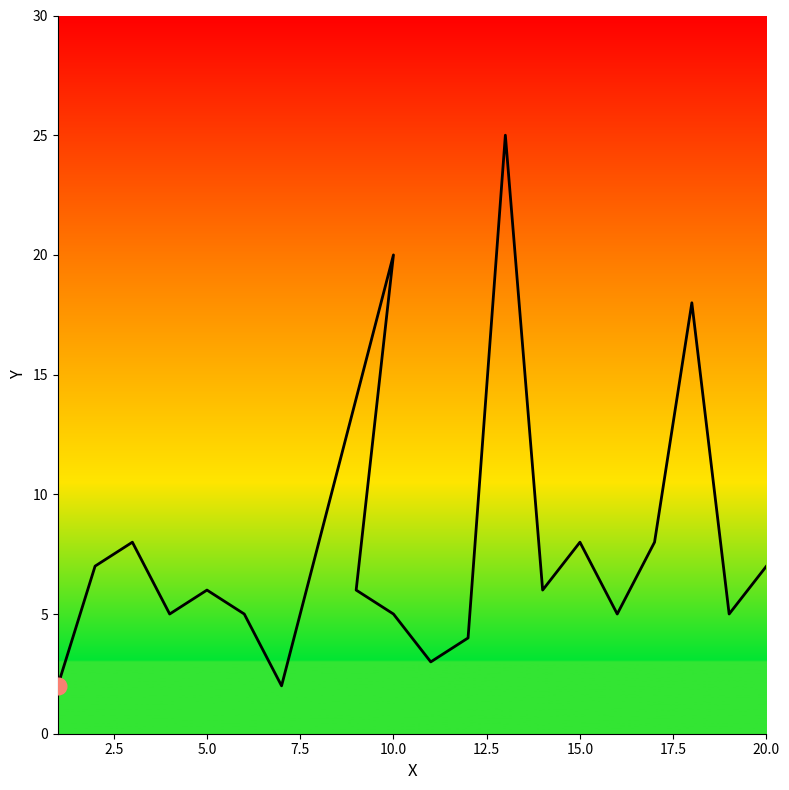

True or false: the data shows 10 at 2.5.

False